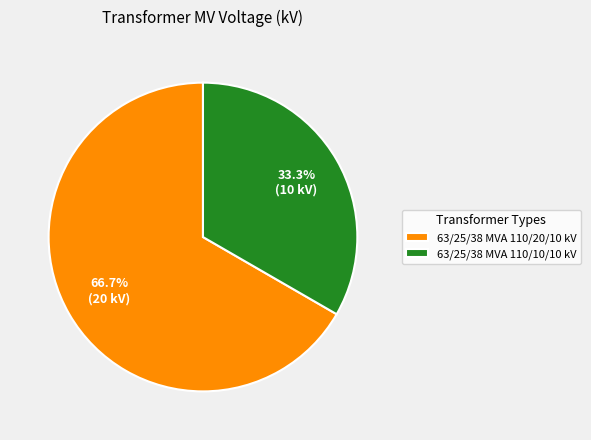

Which slice represents more than half of the pie?

63/25/38 MVA 110/20/10 kV